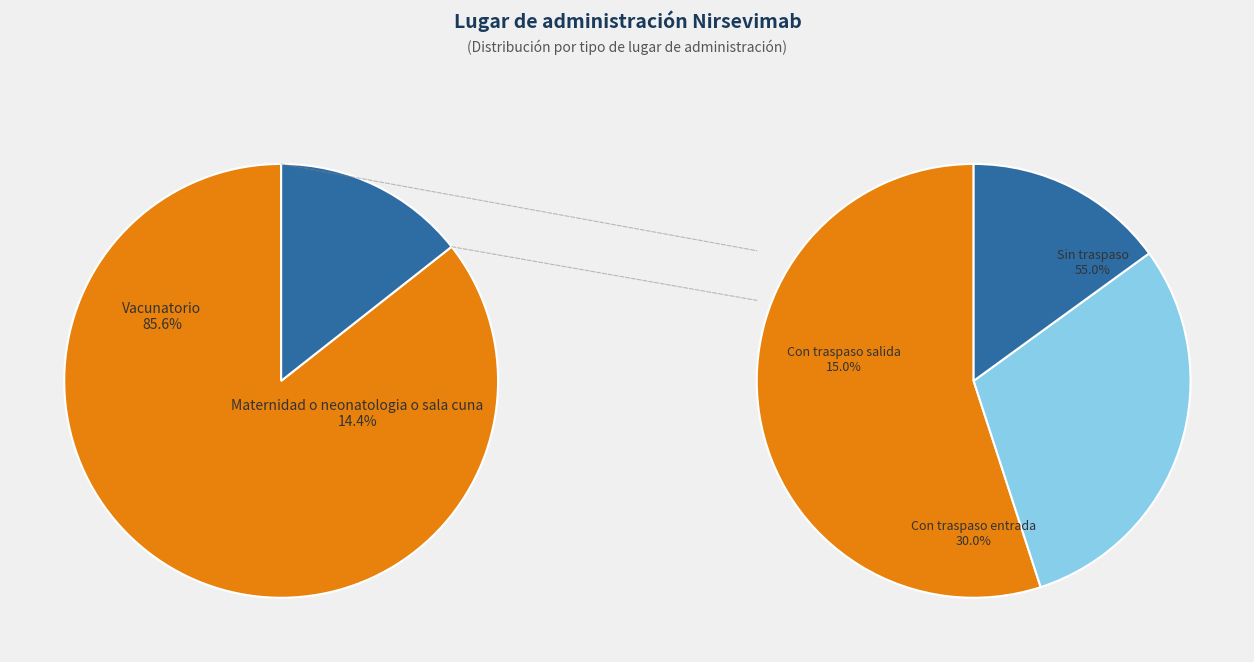

True or false: Maternidad o neonatologia o sala cuna accounts for 14% of the total.

True